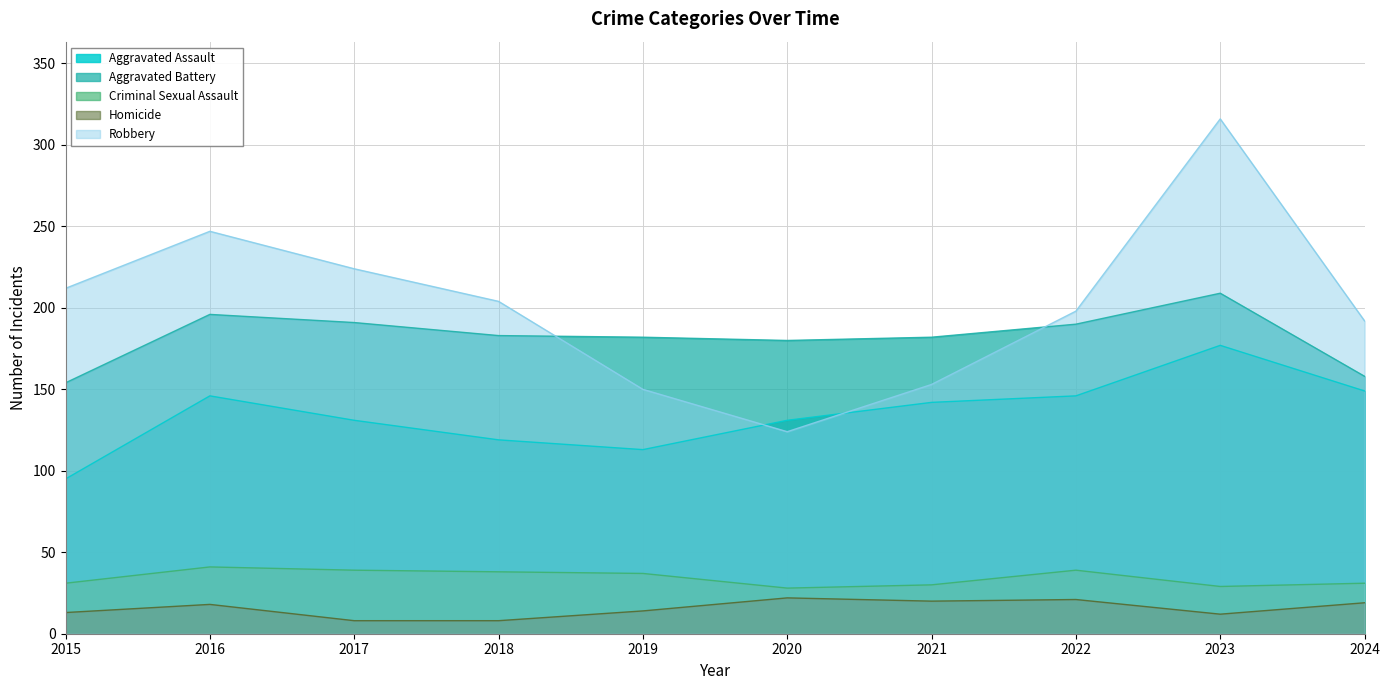

True or false: Aggravated Assault and Homicide intersect in this chart.

False